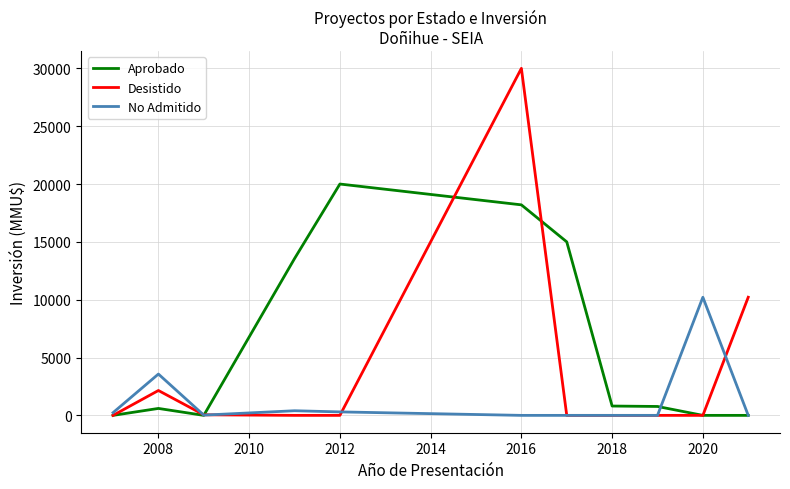

True or false: Aprobado and Desistido cross at least once.

True